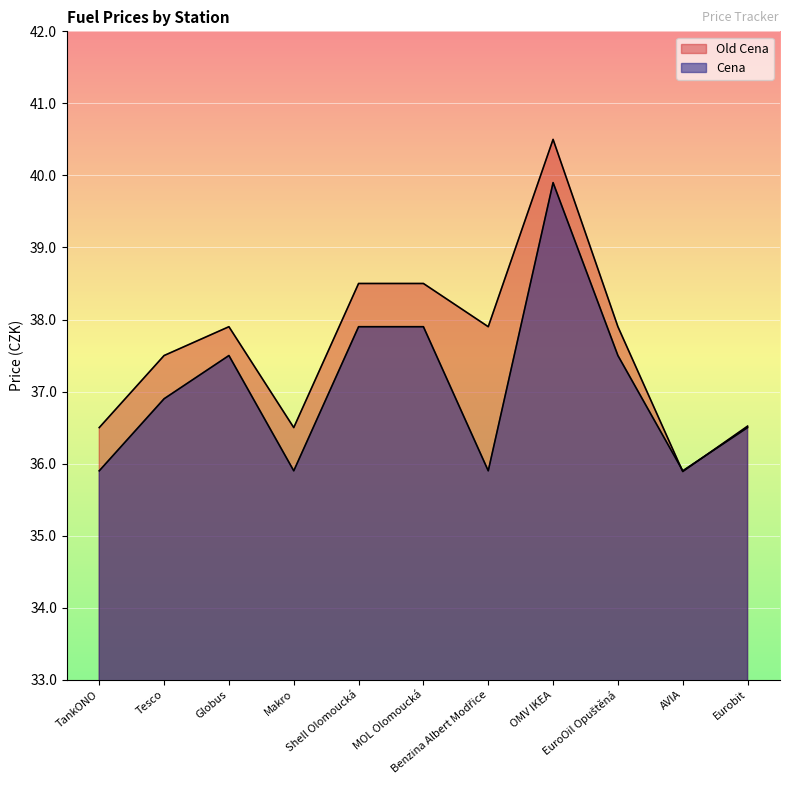

Which category has the lowest value across all series?

AVIA